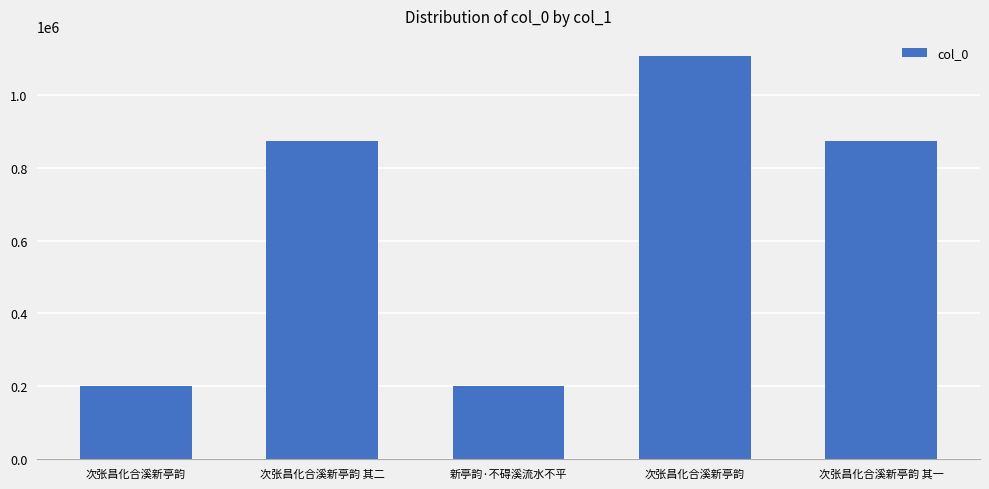

Reading left to right, transcribe all the data shown in this chart.

次张昌化合溪新亭韵=199551	次张昌化合溪新亭韵 其二=874189	新亭韵·不碍溪流水不平=199554	次张昌化合溪新亭韵=1108323	次张昌化合溪新亭韵 其一=874190